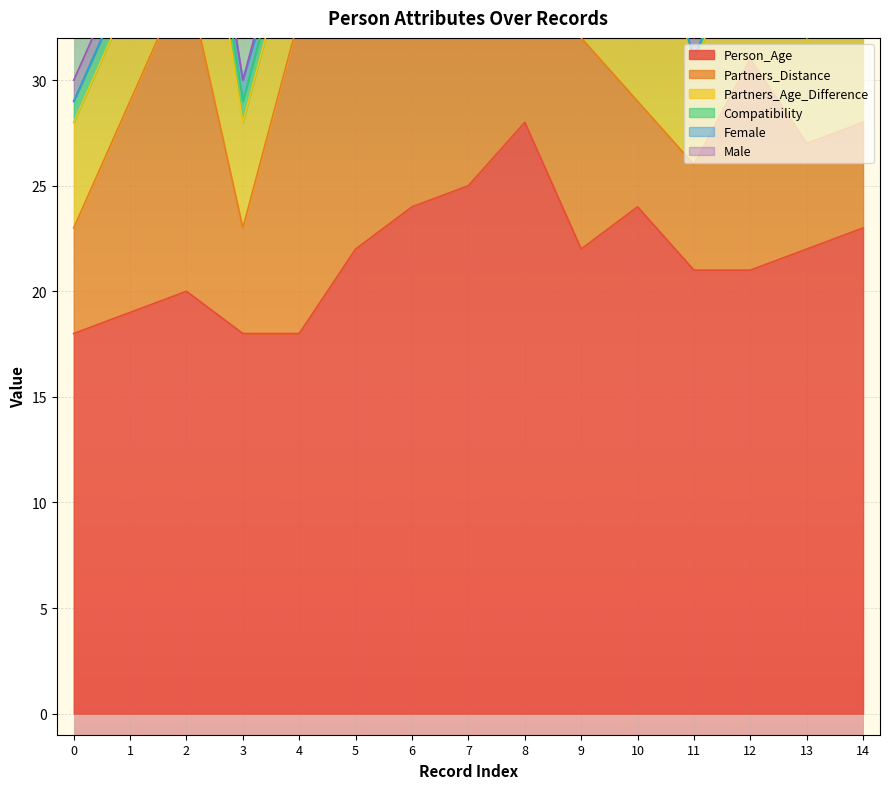

Which series has the largest range (max minus min)?

Person_Age